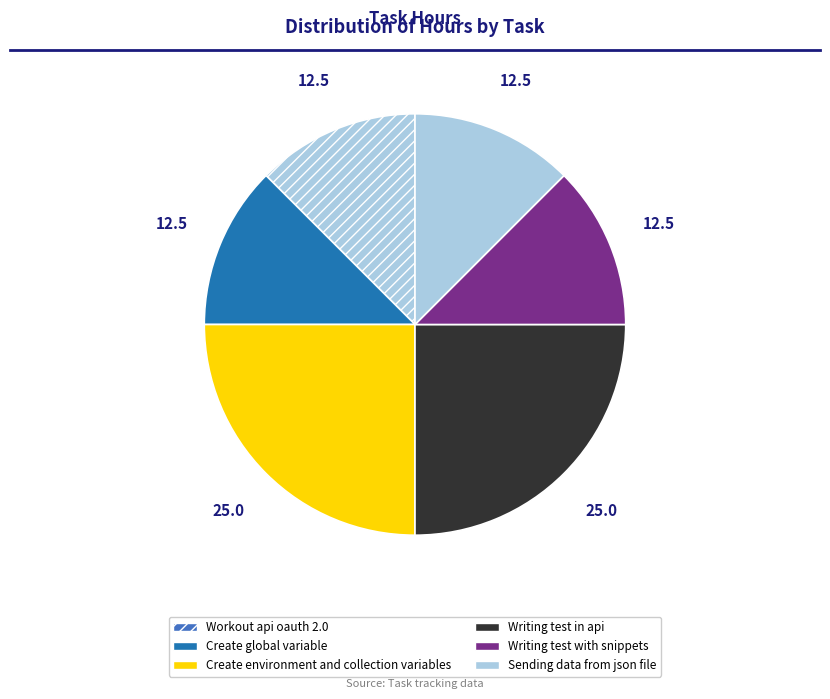

Between Writing test with snippets and Create environment and collection variables, which is larger?

Create environment and collection variables